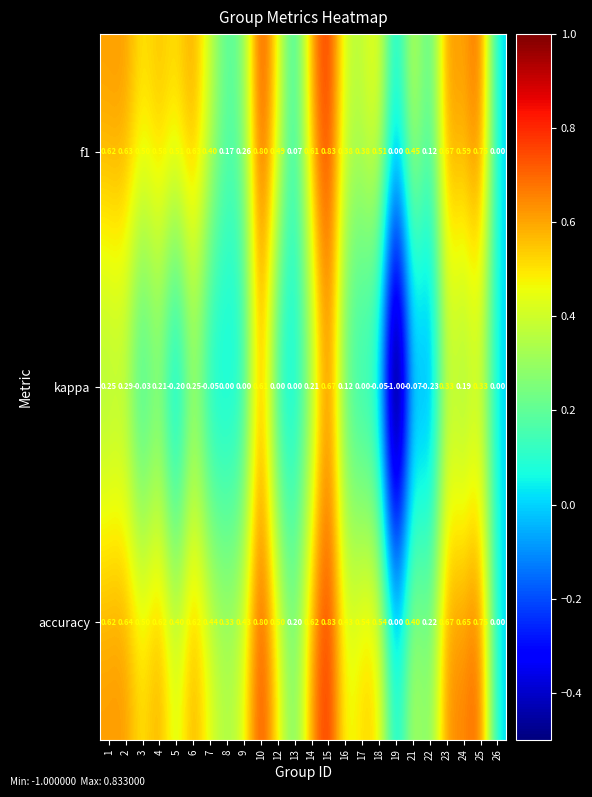

At which category is the sum across all series the highest?

15